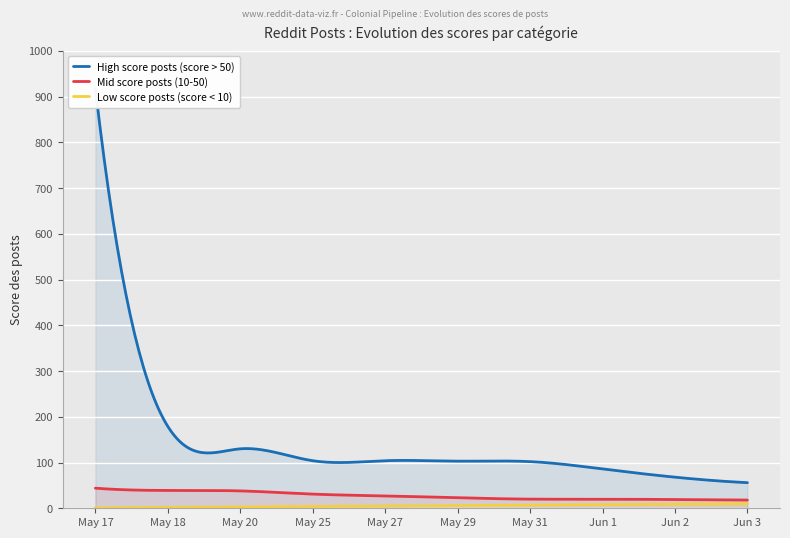

Which series has the largest total across all categories?

High score posts (score > 50)